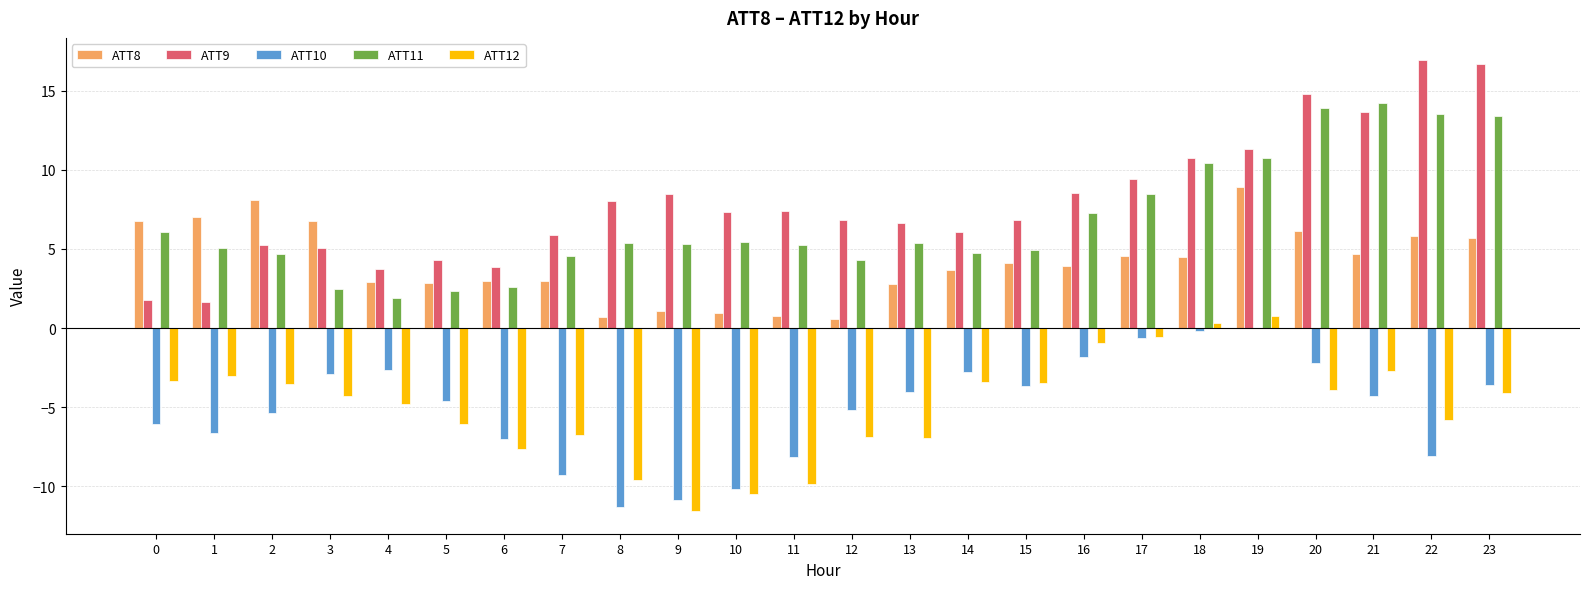

What is the total value across all series at 16?

17.0